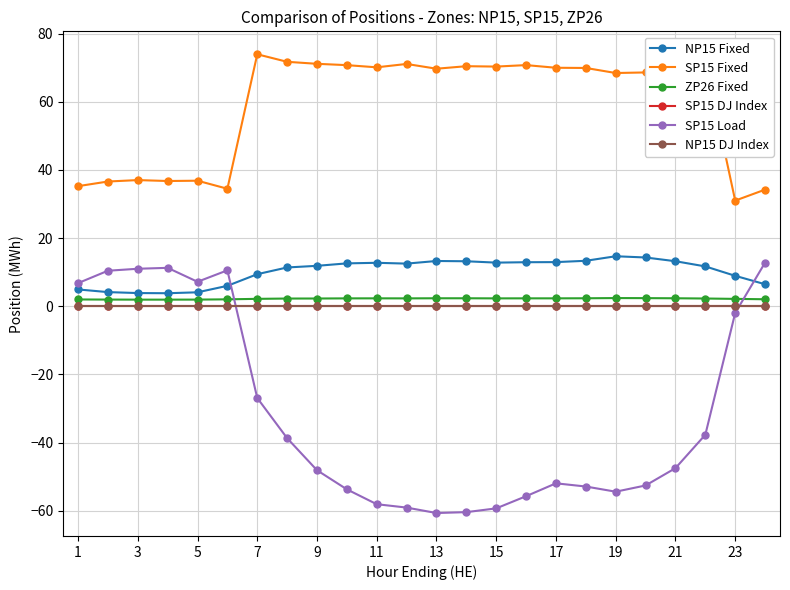

Does the chart have visible grid lines?

Yes